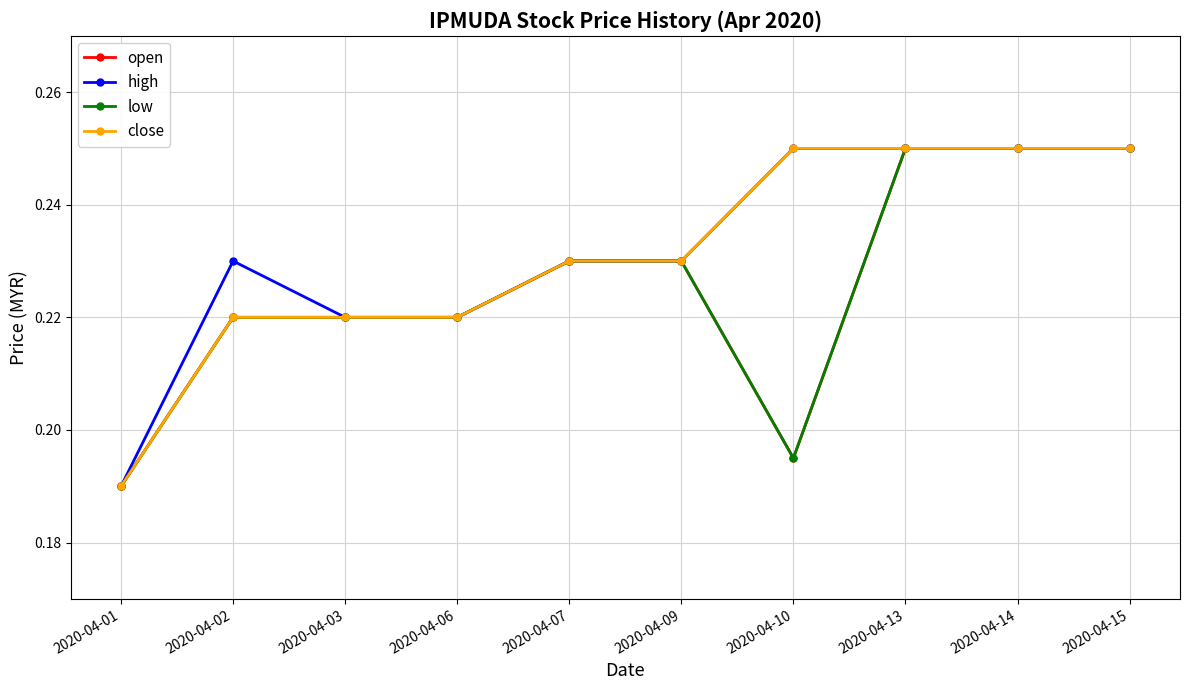

Which category has the lowest value in the open series?

2020-04-01